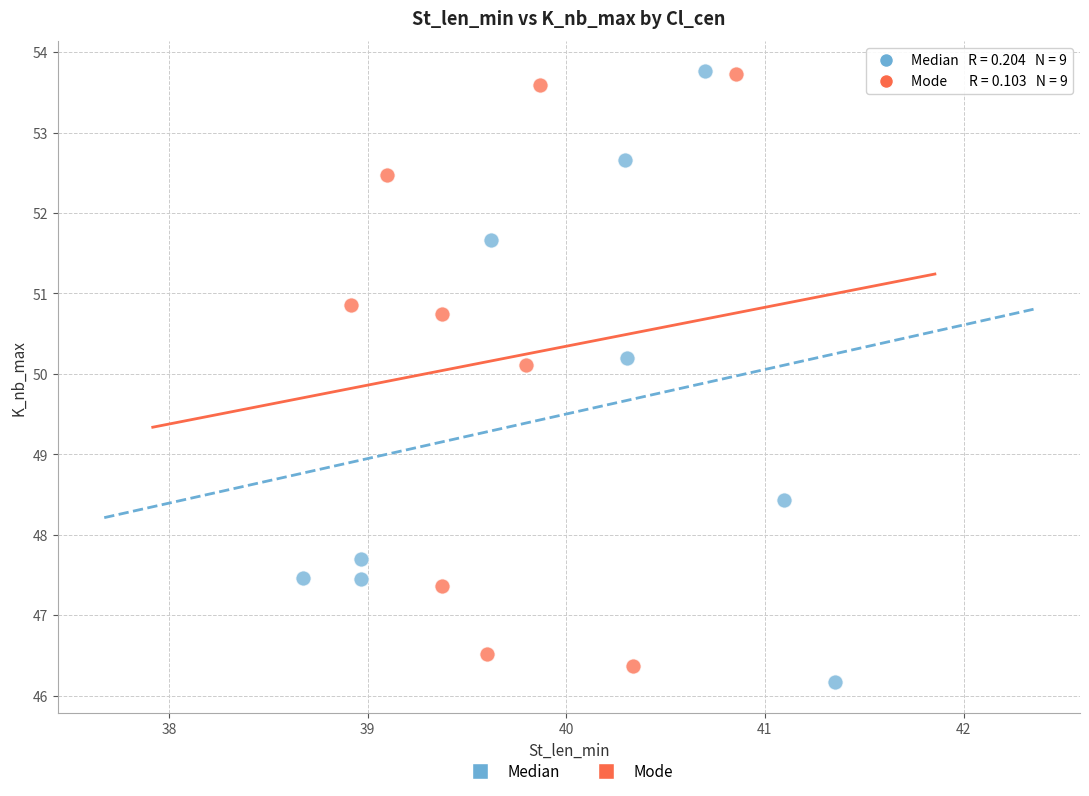

Which series has the largest Y range (max minus min)?

Median